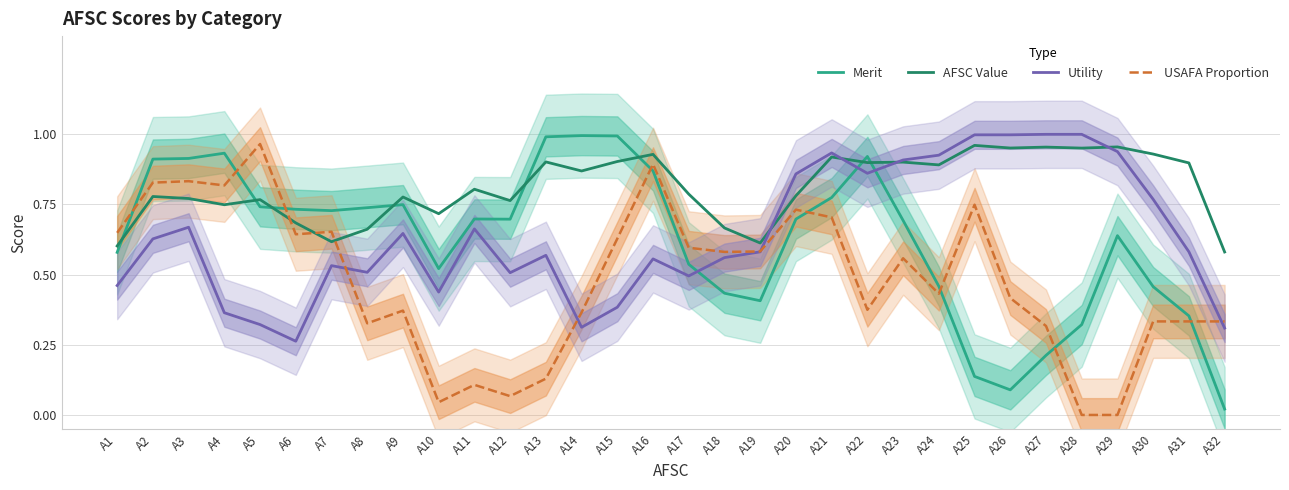

Reading left to right, what are all the values shown in this chart?

Merit: 0.6	0.9	0.9	0.9	0.7	0.7	0.7	0.7	0.7	0.5	0.7	0.7	1.0	1.0	1.0	0.9	0.5	0.4	0.4	0.7	0.8	0.9	0.7	0.5	0.1	0.1	0.2	0.3	0.6	0.5	0.4	0.0
AFSC Value: 0.6	0.8	0.8	0.7	0.8	0.7	0.6	0.7	0.8	0.7	0.8	0.8	0.9	0.9	0.9	0.9	0.8	0.7	0.6	0.8	0.9	0.9	0.9	0.9	1.0	1.0	1.0	1.0	1.0	0.9	0.9	0.6
Utility: 0.5	0.6	0.7	0.4	0.3	0.3	0.5	0.5	0.6	0.4	0.7	0.5	0.6	0.3	0.4	0.6	0.5	0.6	0.6	0.9	0.9	0.9	0.9	0.9	1.0	1.0	1.0	1.0	0.9	0.8	0.6	0.3
USAFA Proportion: 0.6	0.8	0.8	0.8	1.0	0.6	0.7	0.3	0.4	0.0	0.1	0.1	0.1	0.4	0.6	0.9	0.6	0.6	0.6	0.7	0.7	0.4	0.6	0.4	0.7	0.4	0.3	0.0	0.0	0.3	0.3	0.3